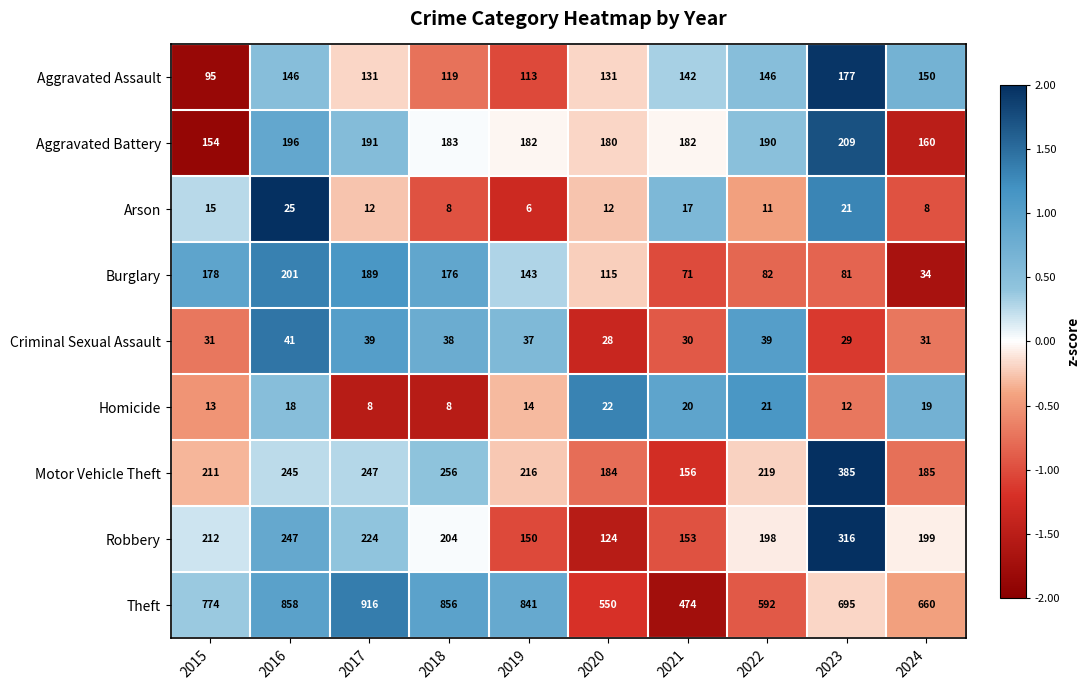

What is the highest value of the Homicide series?

22